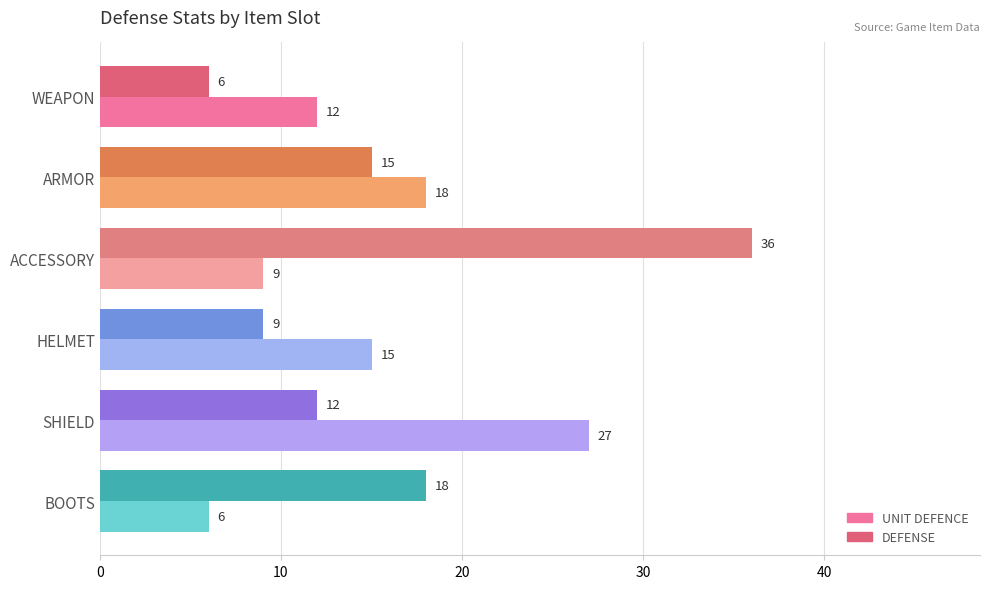

True or false: UNIT DEFENCE has a value of 2 at ACCESSORY.

False